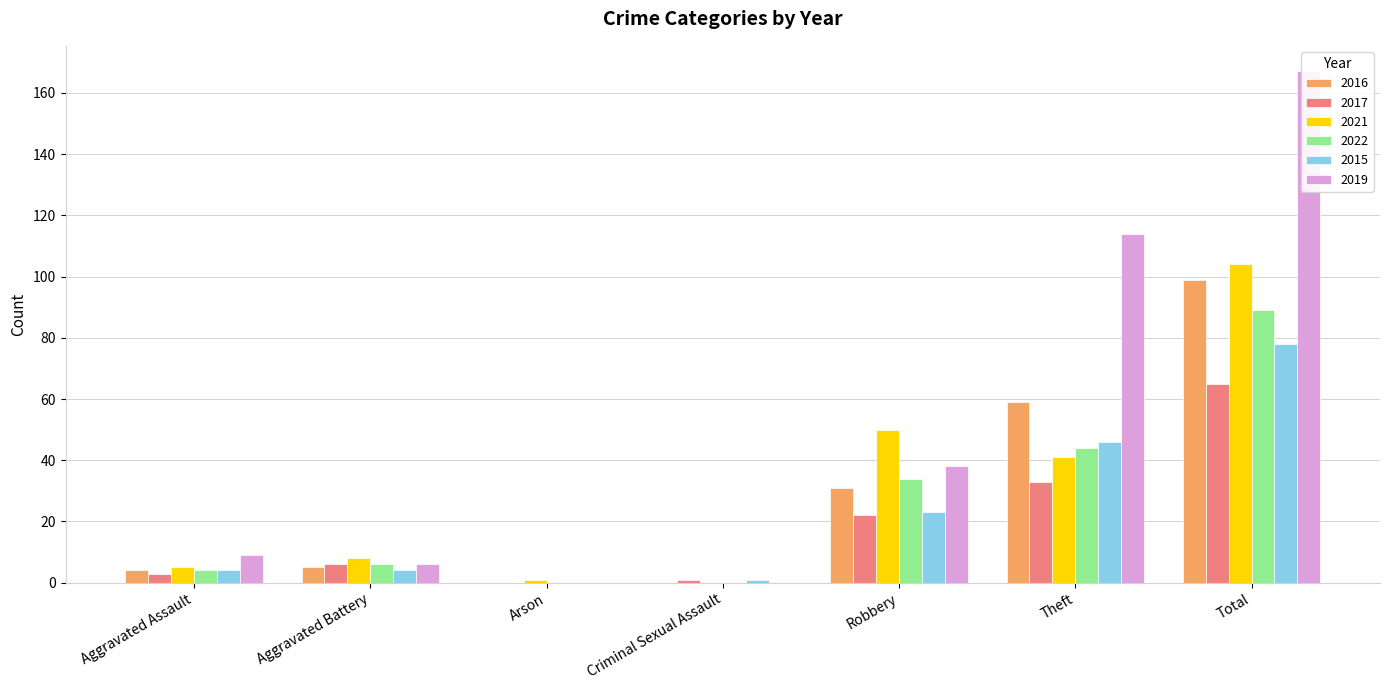

Rank the series by their maximum value, from highest to lowest.

2019, 2021, 2016, 2022, 2015, 2017